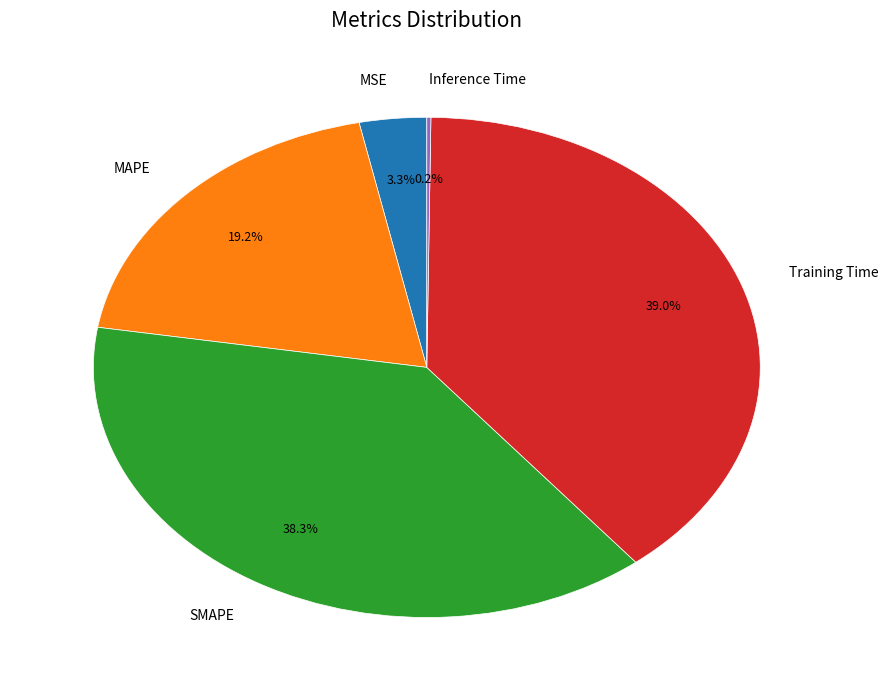

Does any single category account for the majority?

No